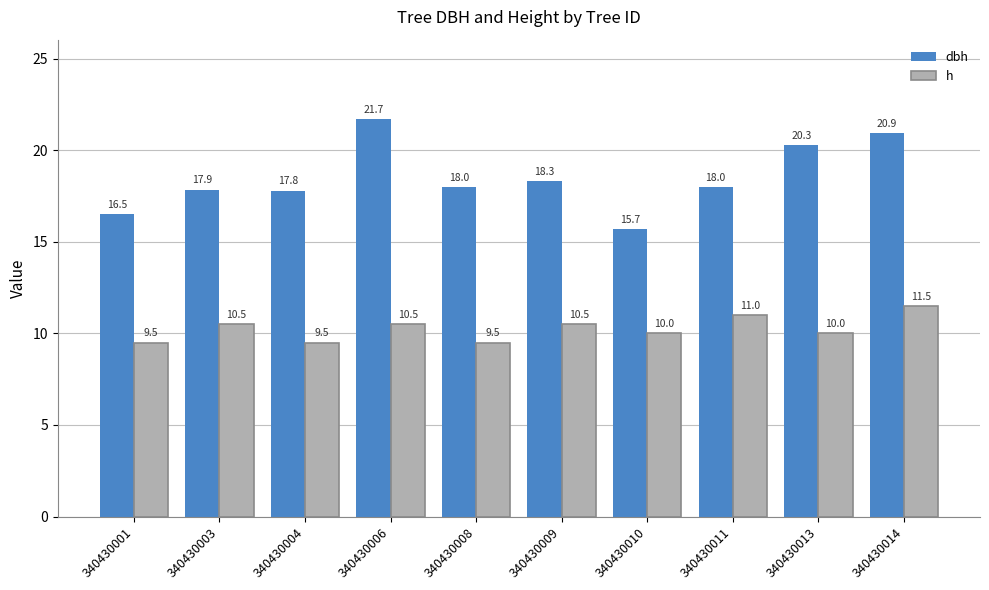

True or false: dbh has a value of 29.2 at 340430011.

False